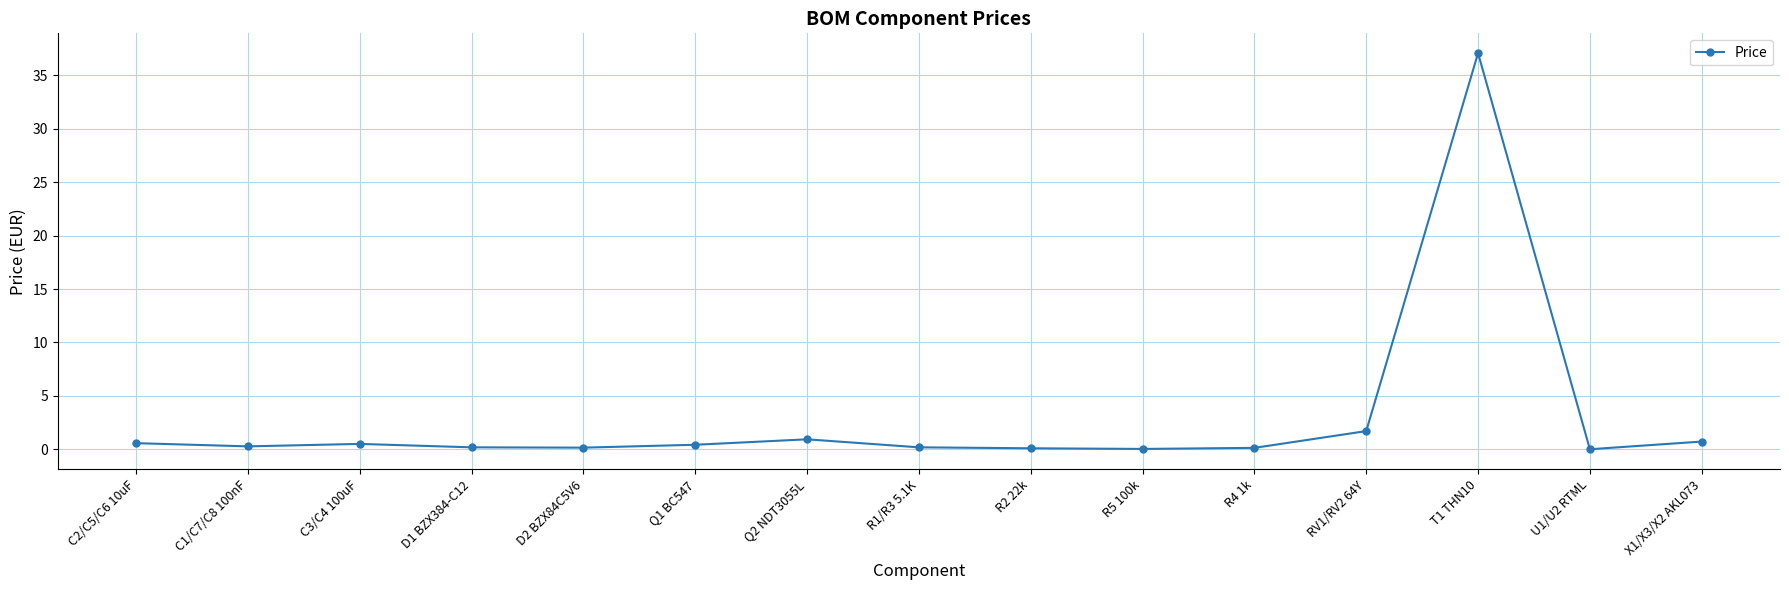

What is the label of the 8th point from the left?

R1/R3 5.1K